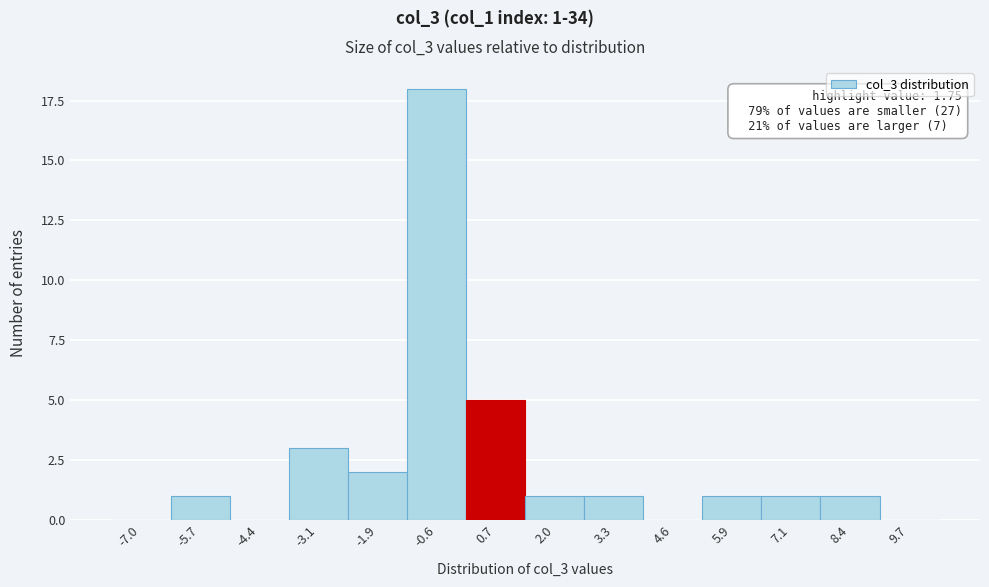

Reading left to right, what are all the values shown in this chart?

-7.0=0	-5.7=1	-4.4=0	-3.1=3	-1.9=2	-0.6=18	0.7=5	2.0=1	3.3=1	4.6=0	5.9=1	7.1=1	8.4=1	9.7=0